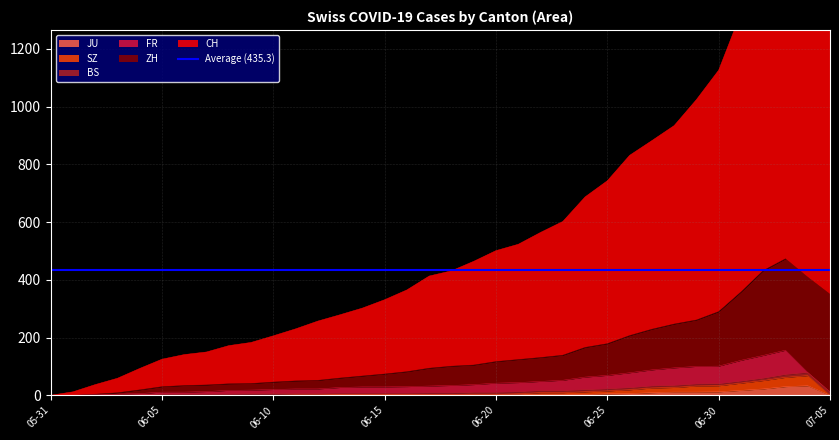

What is the highest value of the JU series?

33